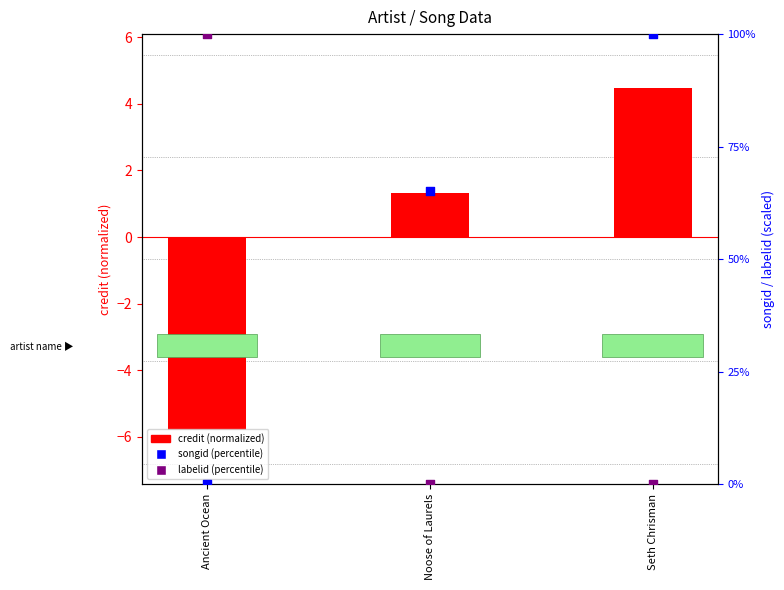

Which series has the widest spread of Y values?

songid (percentile)